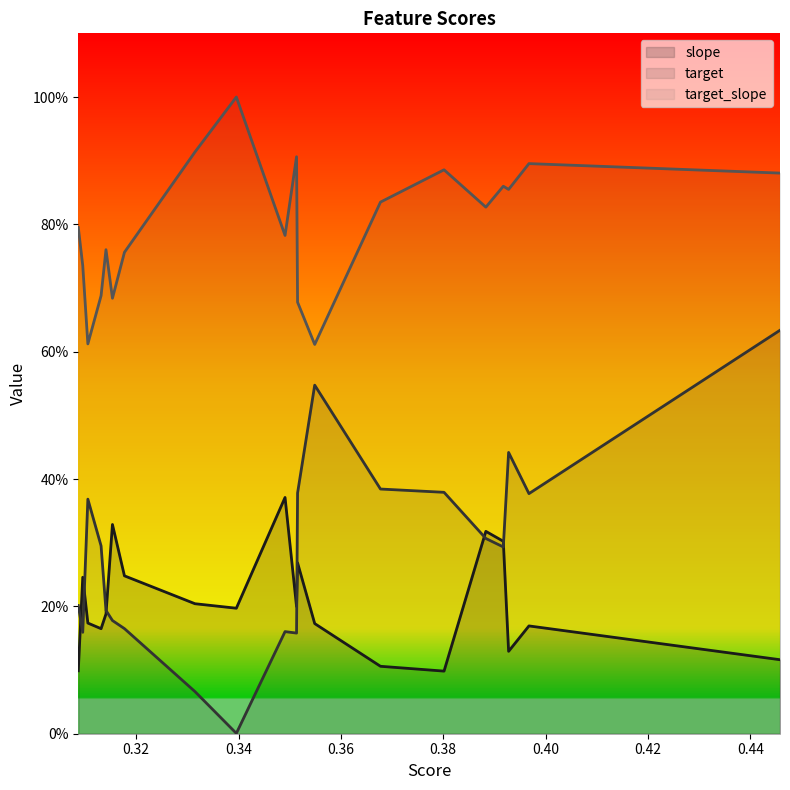

Does the chart have visible grid lines?

No